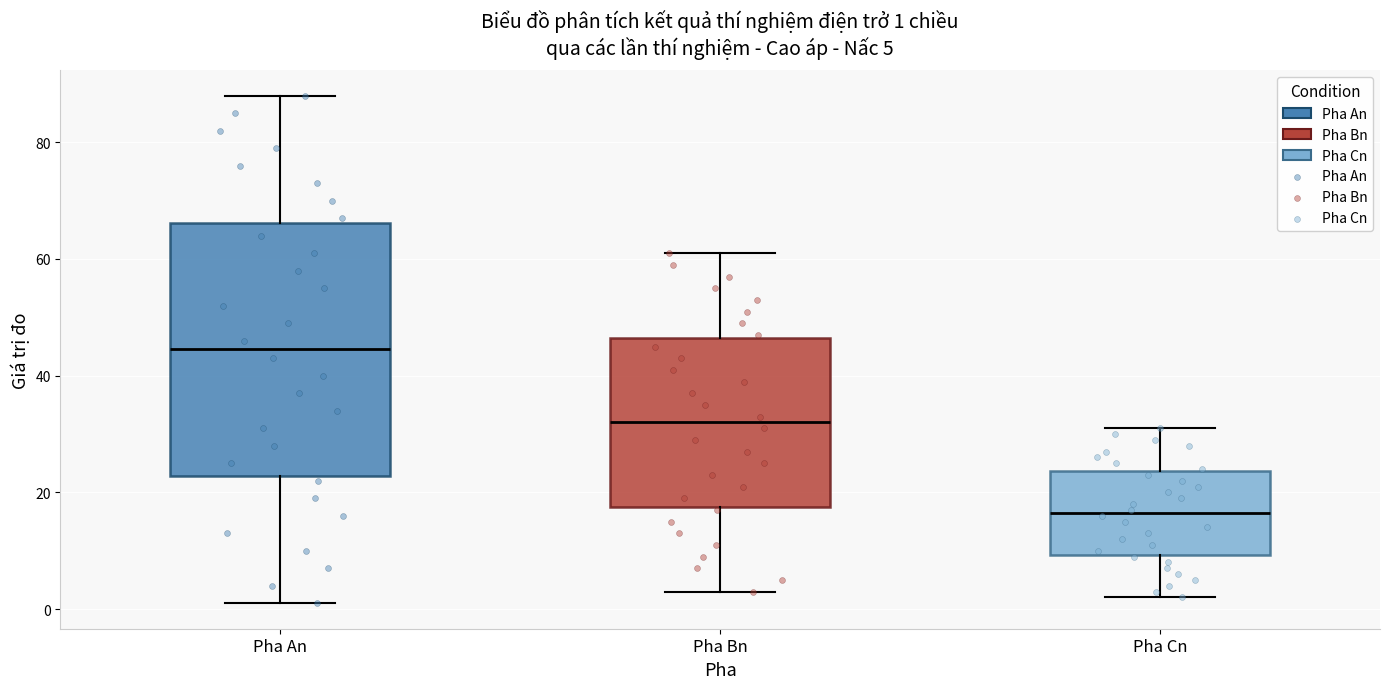

Which box's median line is the lowest?

Pha Cn